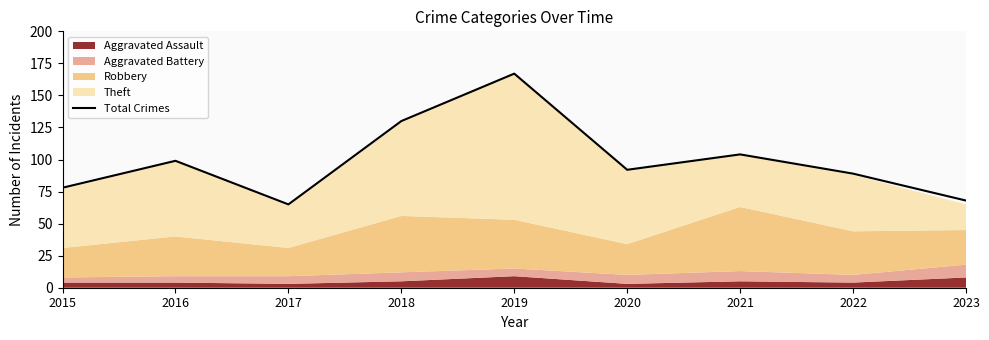

What is the difference between the maximum and second lowest values?

99